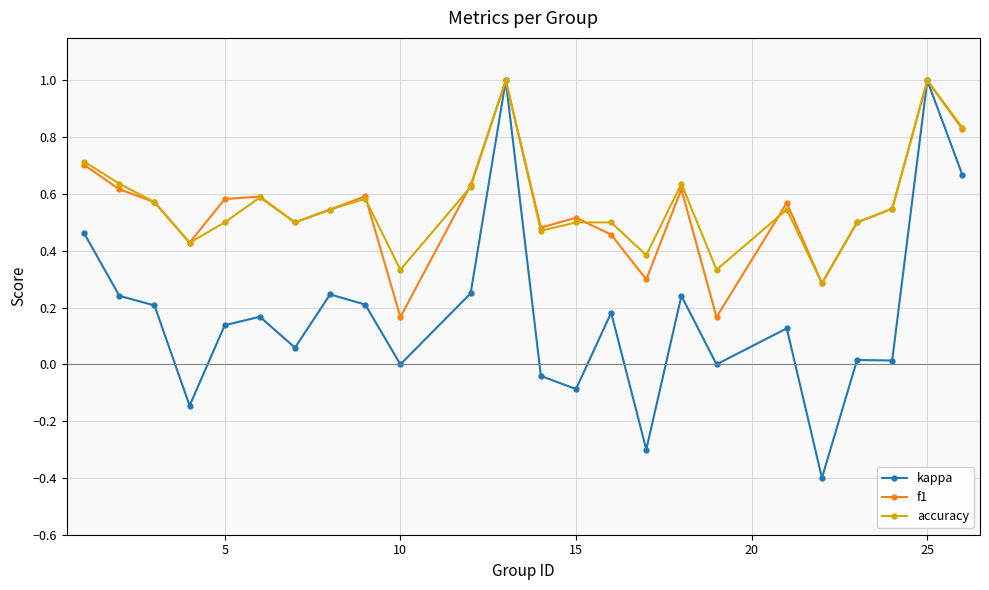

How many f1 values are between 0 and 1?

24